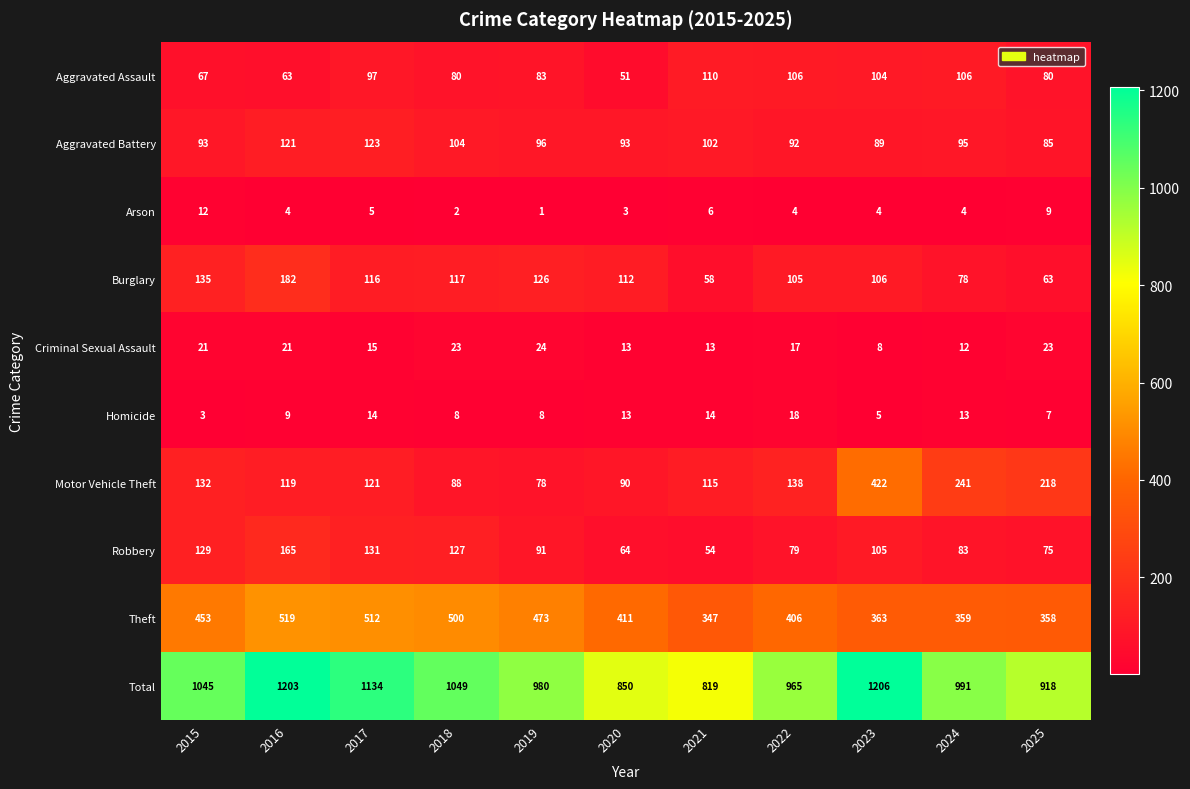

At which label is Total closest to 1012?

2024